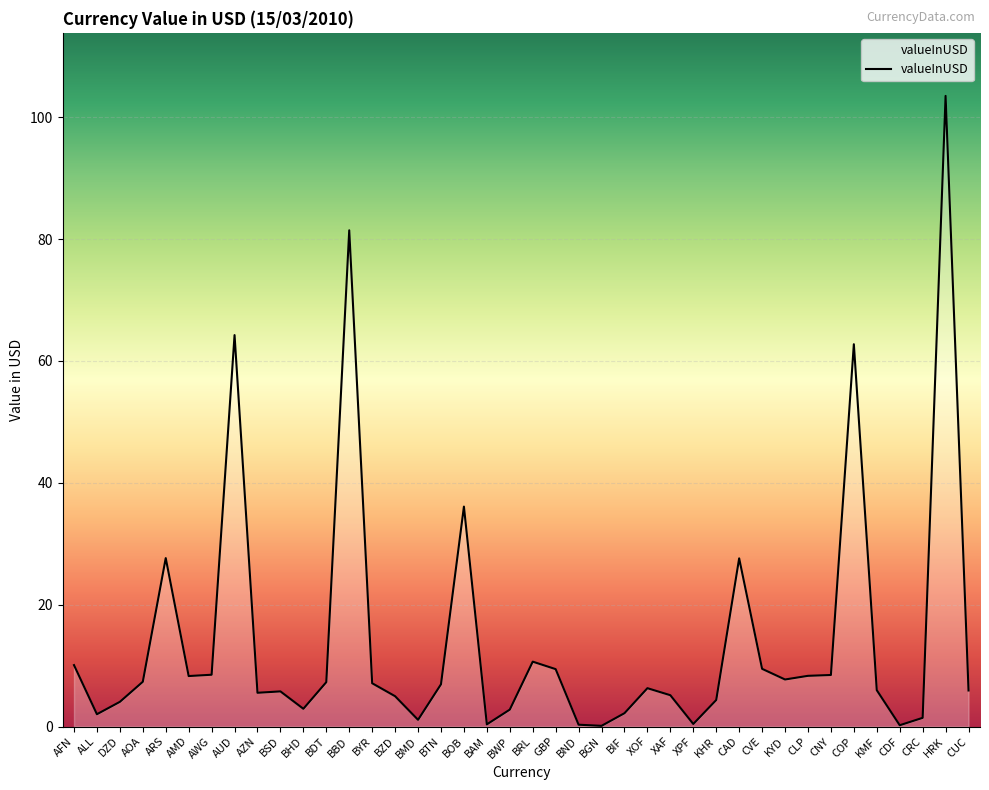

Where is the data nearest to the value 51?

COP